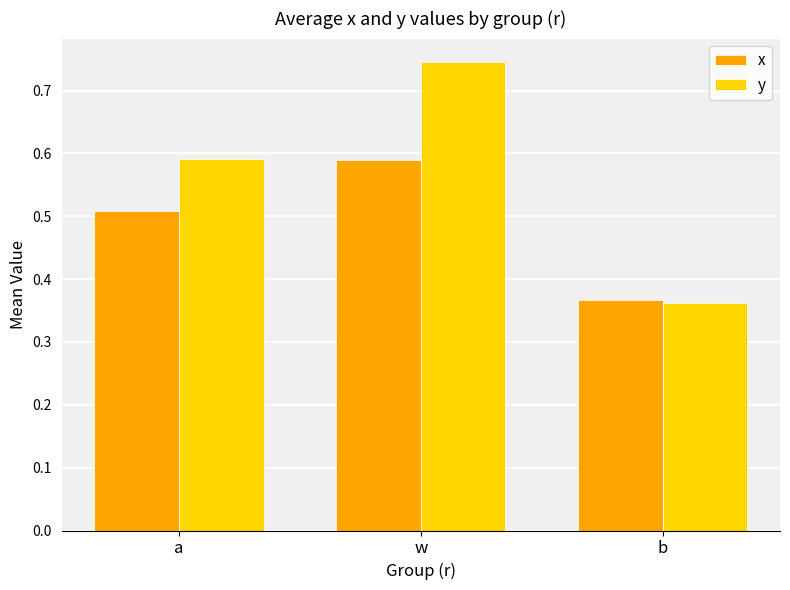

Which category has the lowest value across all series?

b